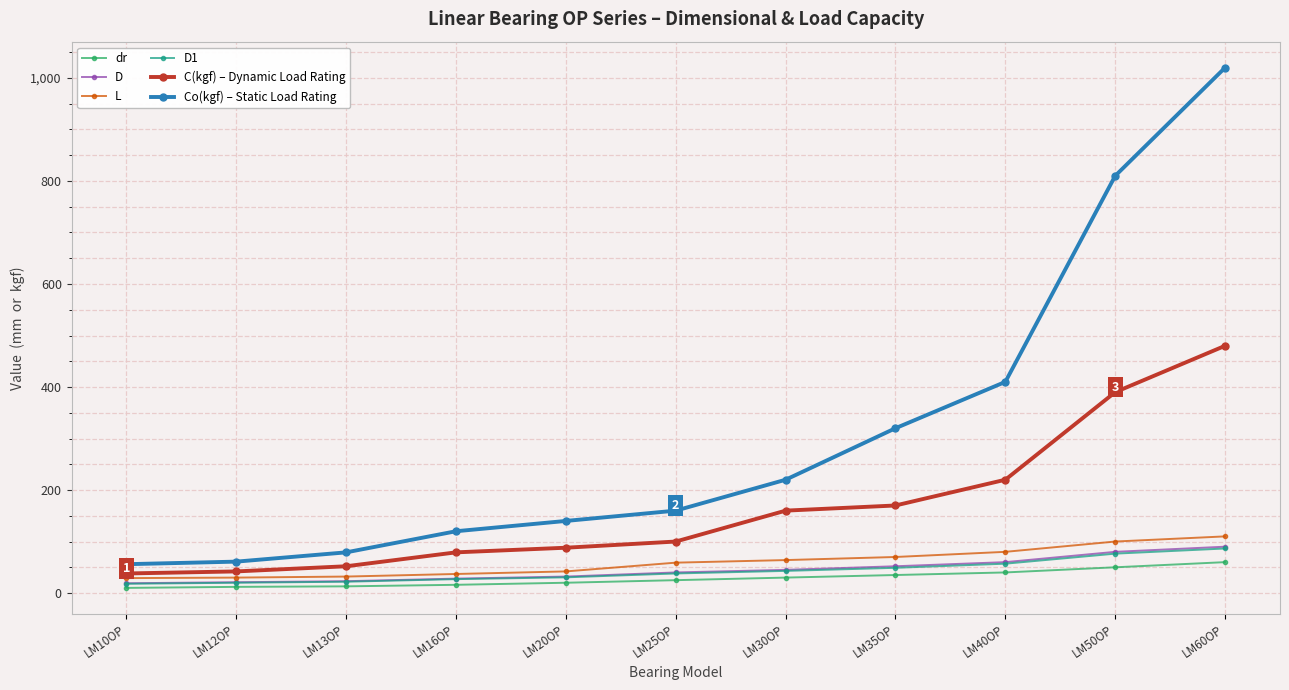

How many distinct data groups are displayed?

6